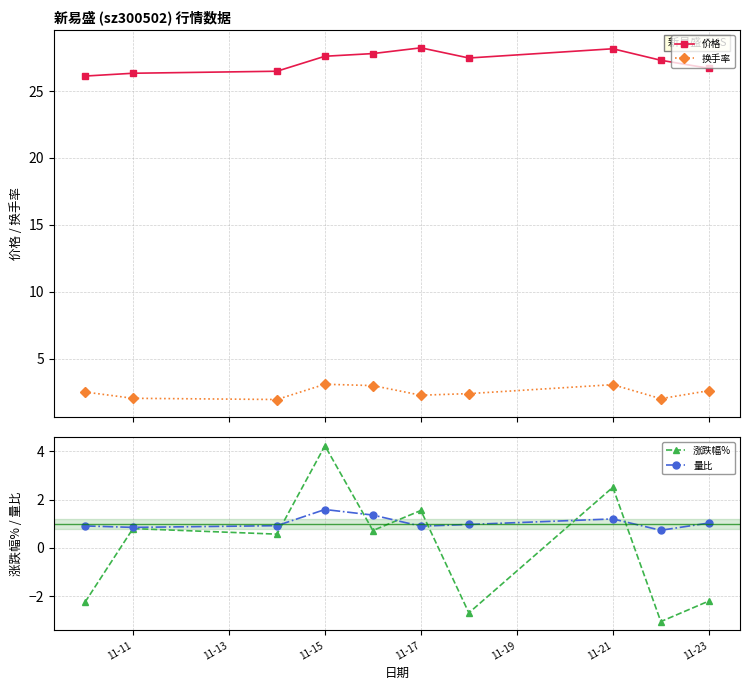

What is the highest value of the 价格 series?

28.2